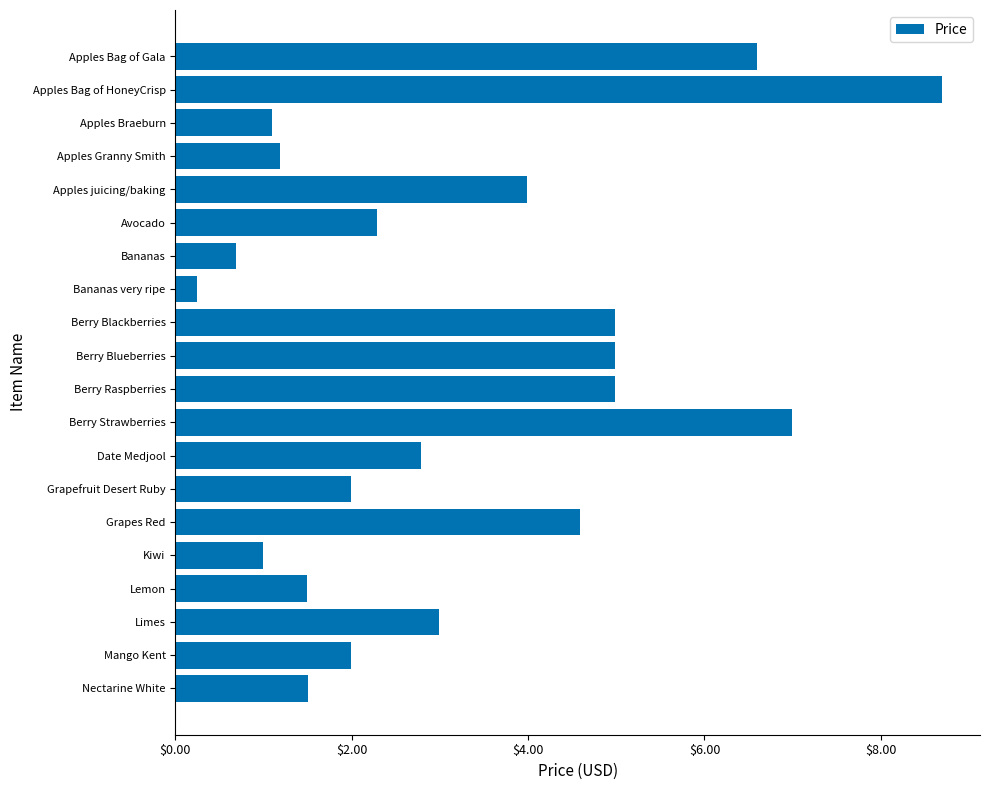

What is the average value?

3.3